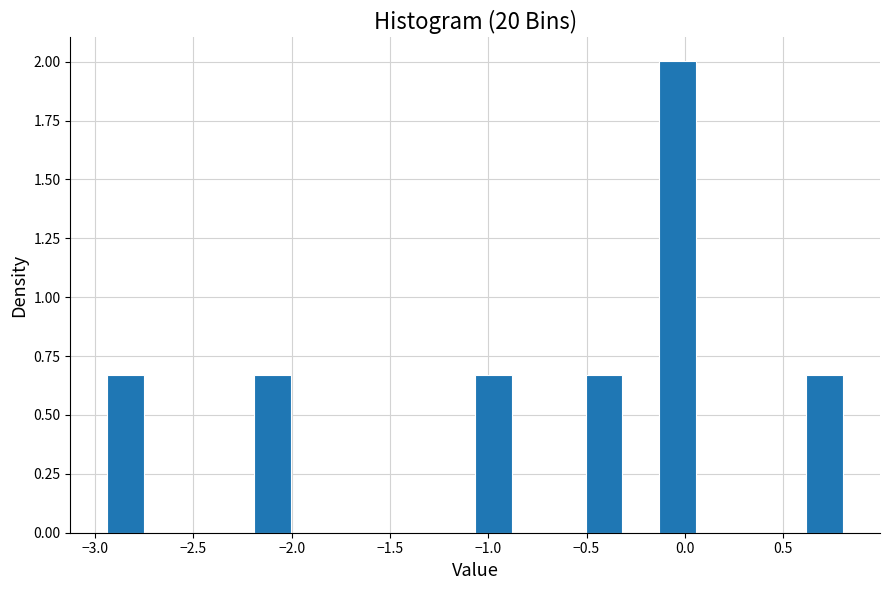

Read against the x-axis, roughly where is the centre of the tallest bar?

-0.05